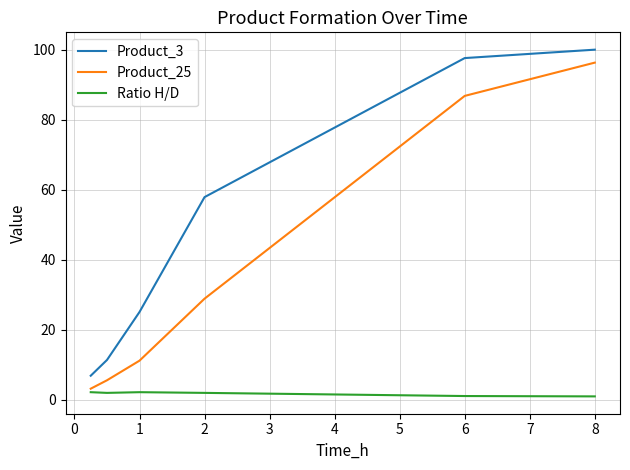

Which series has the largest total across all categories?

Product_3